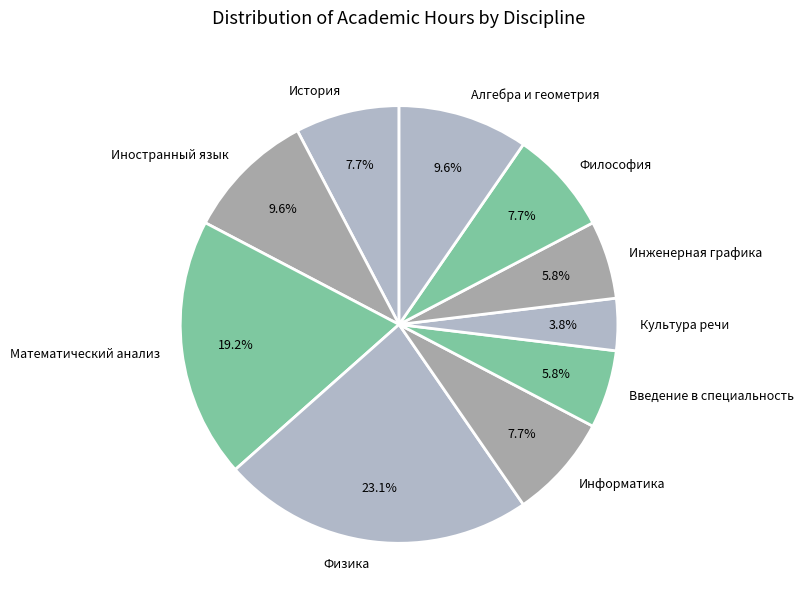

True or false: История accounts for 1% of the total.

False